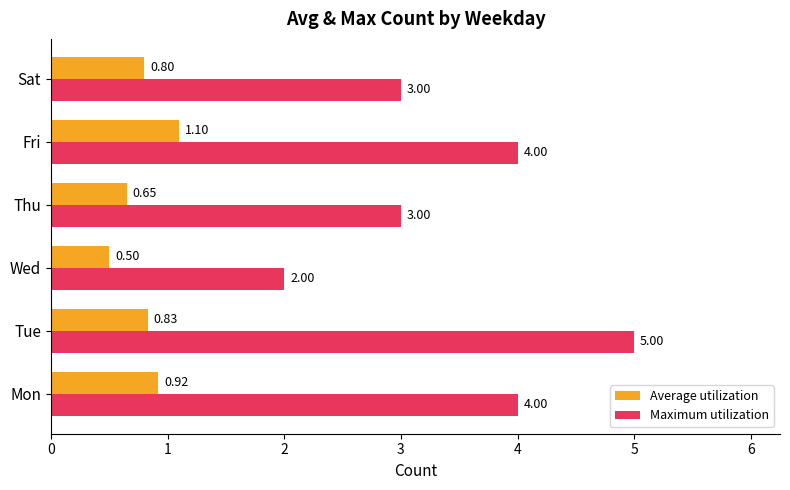

Where is Average utilization nearest to the value 0?

Wed